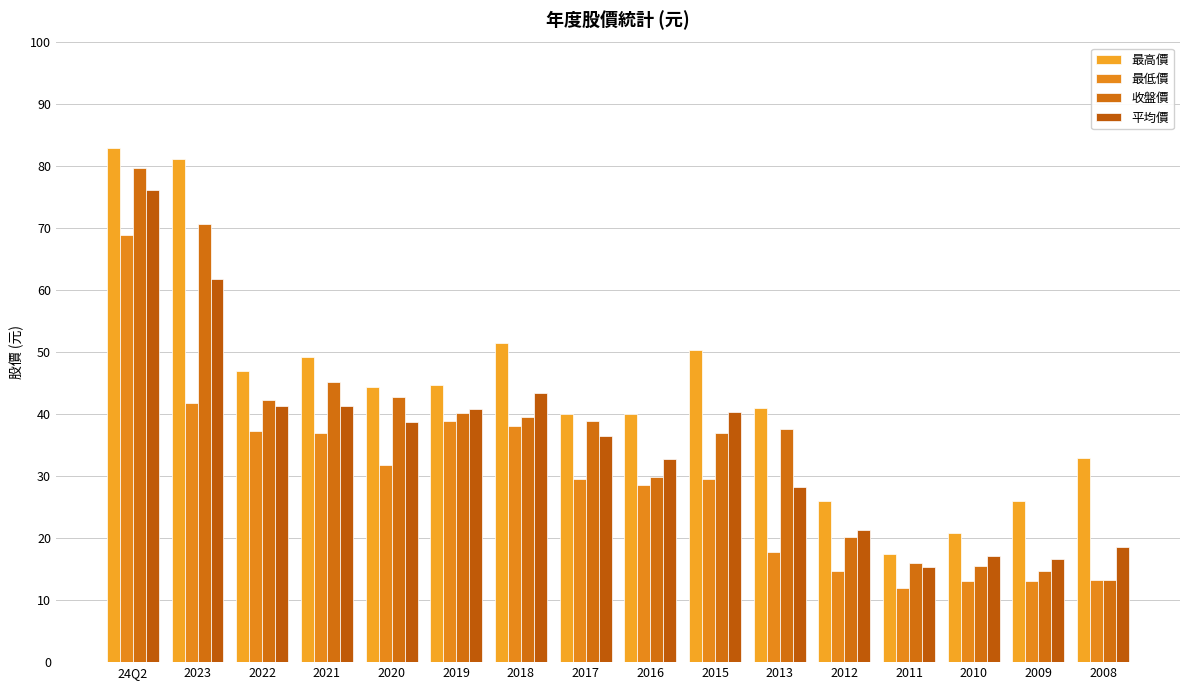

Count the number of categories in the chart.

16